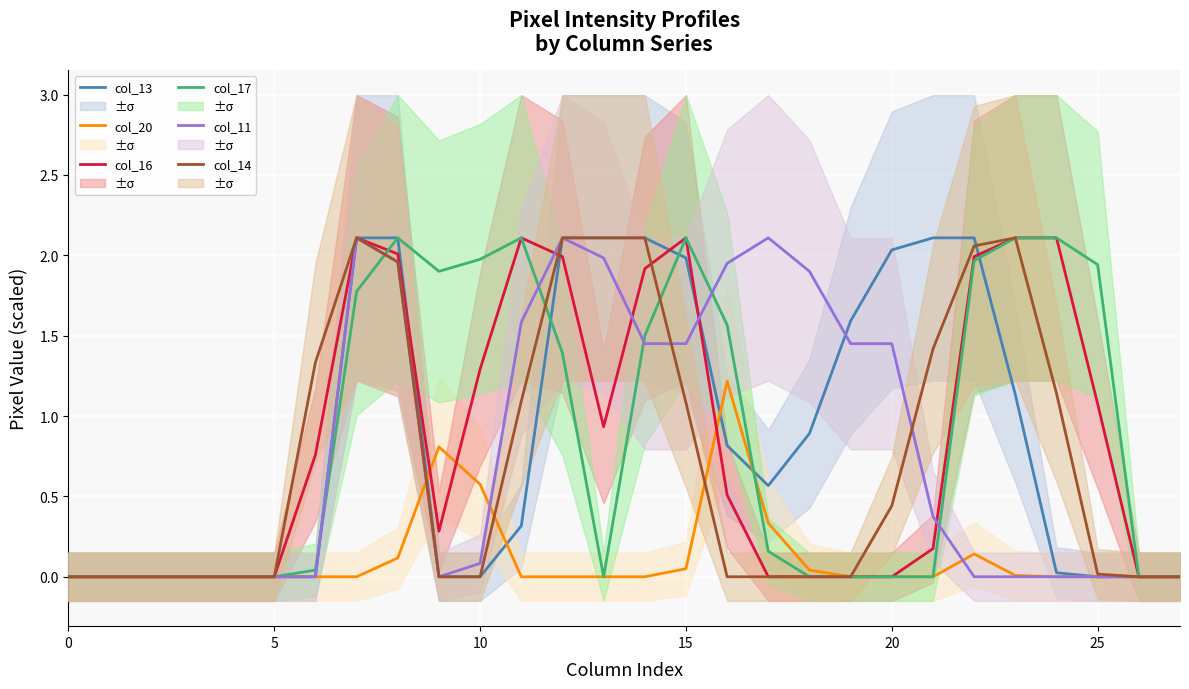

What are all the series names shown in the legend?

col_13, col_20, col_16, col_17, col_11, col_14